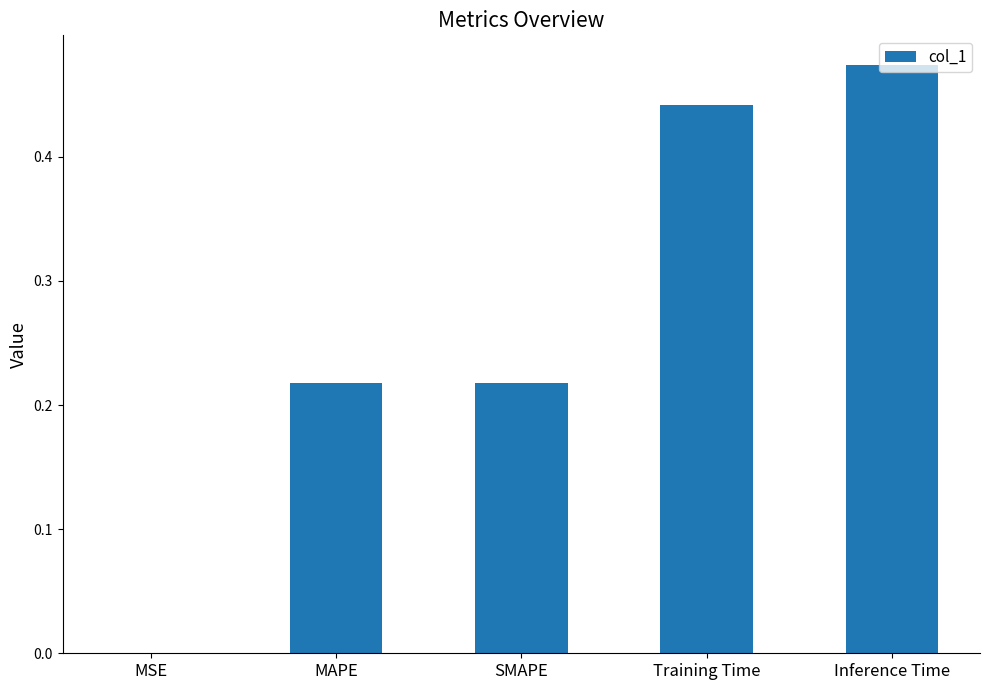

Where is the data nearest to the value 0?

MSE